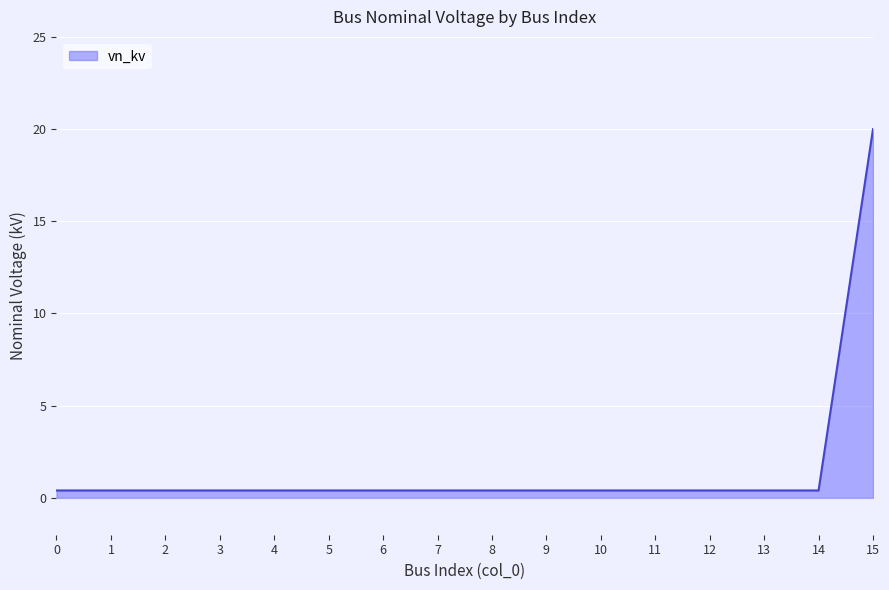

Reading left to right, list all the values displayed in this chart.

0=0.4	1=0.4	2=0.4	3=0.4	4=0.4	5=0.4	6=0.4	7=0.4	8=0.4	9=0.4	10=0.4	11=0.4	12=0.4	13=0.4	14=0.4	15=20.0